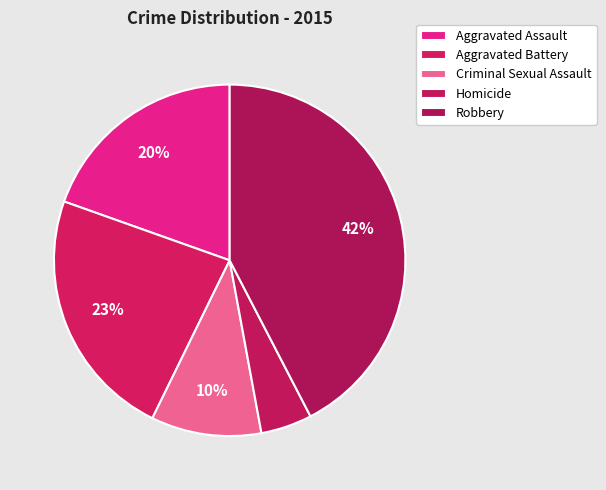

The Aggravated Assault slice represents 20% of the pie. True or false?

True